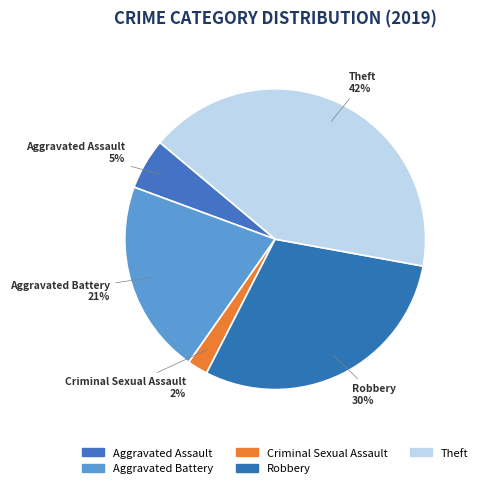

How many slices are in this pie chart?

5